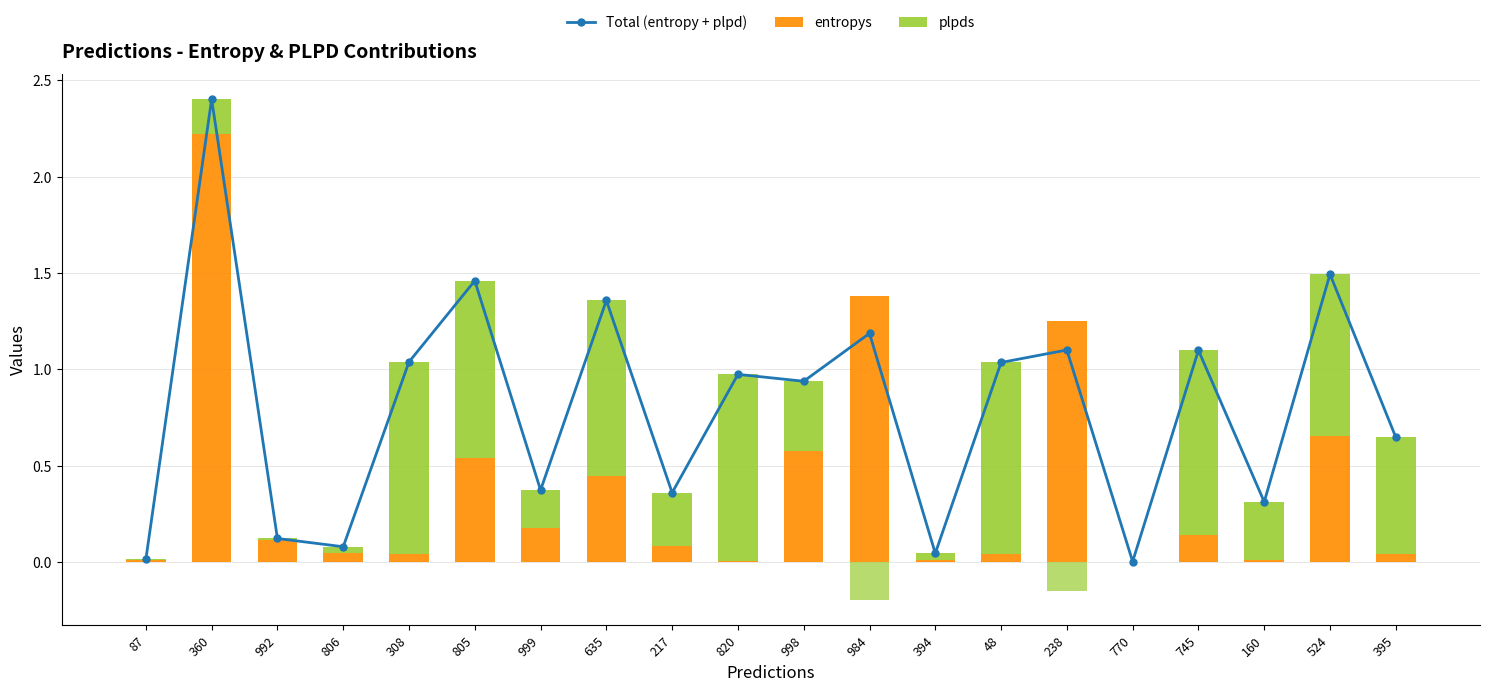

Is it true that plpds equals 0.0 at 984?

True